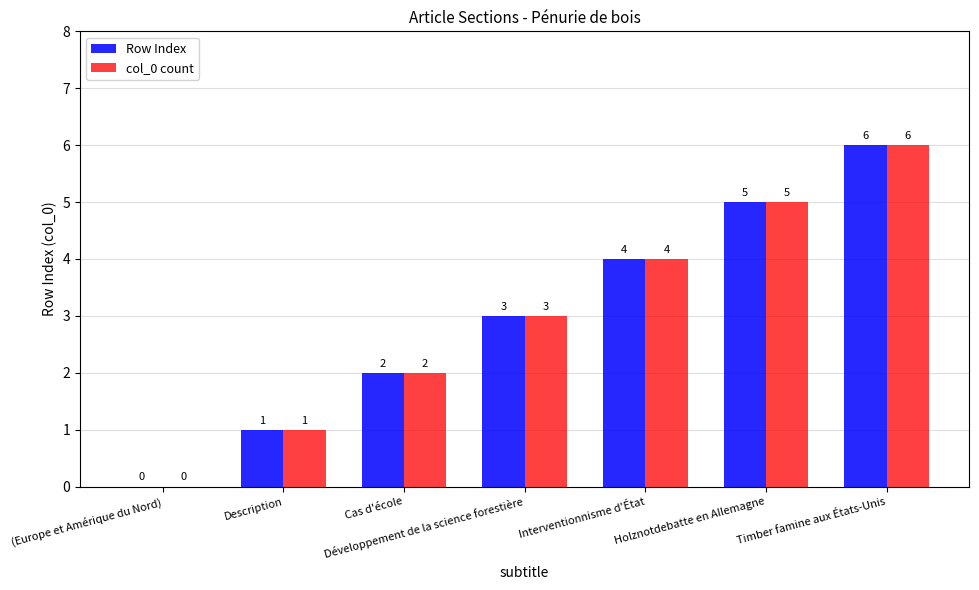

What value does the Row Index series have at Développement de la science forestière?

3